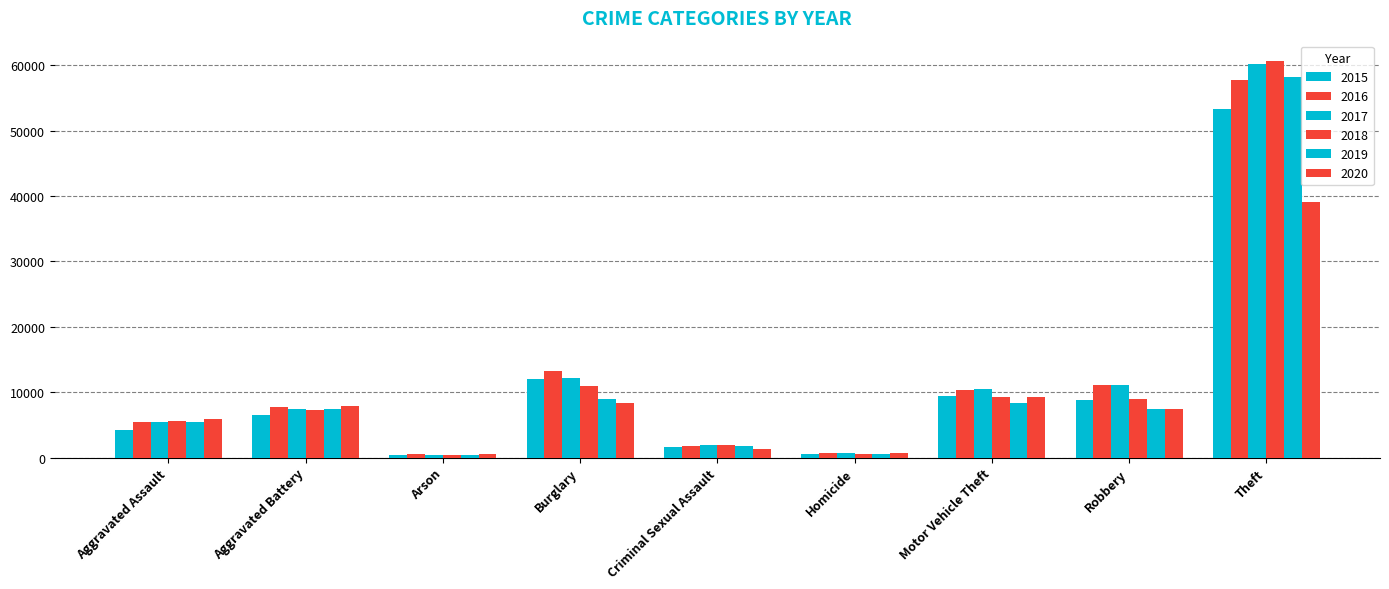

Does the chart contain any negative values?

No